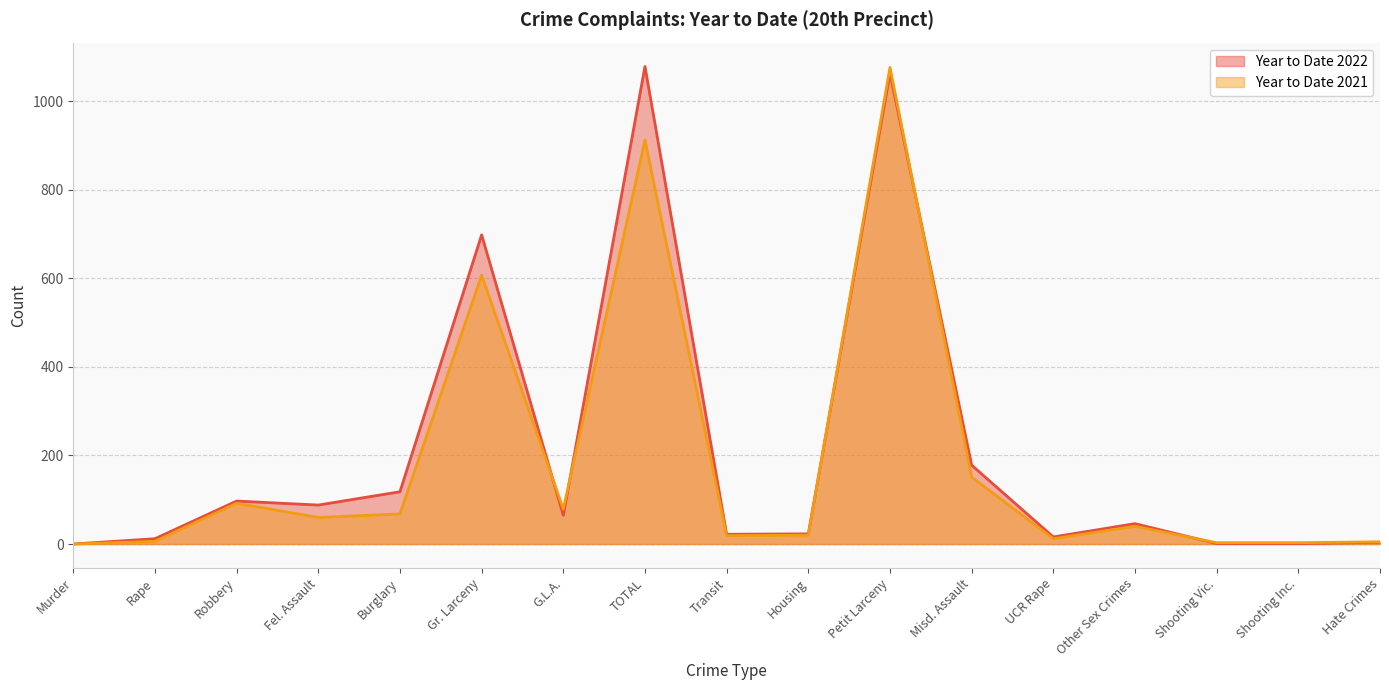

How many intersections are there between Year to Date 2022 and Year to Date 2021?

5